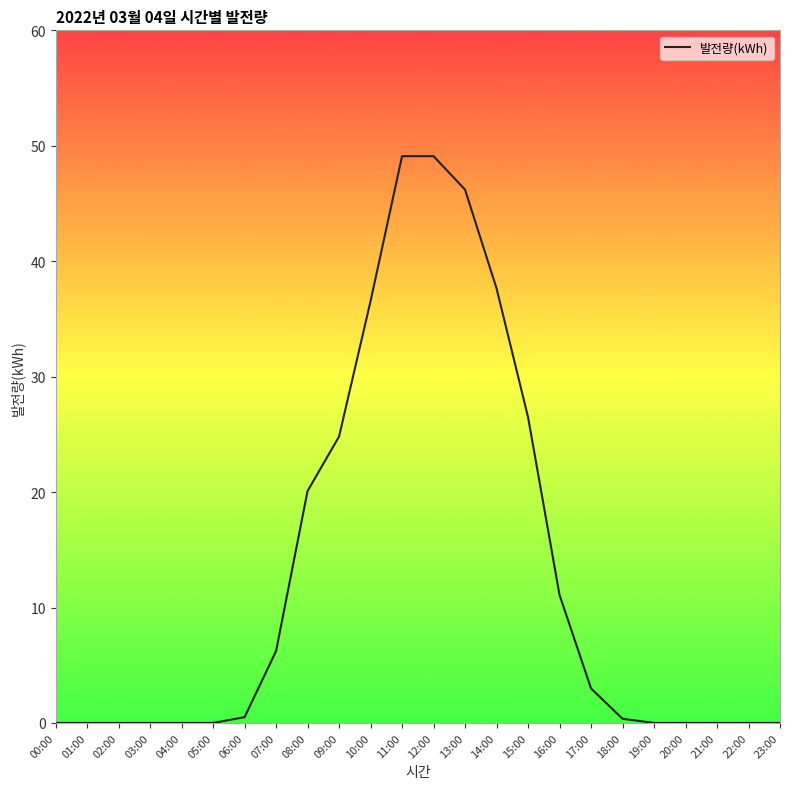

At which label is the value closest to 24?

09:00